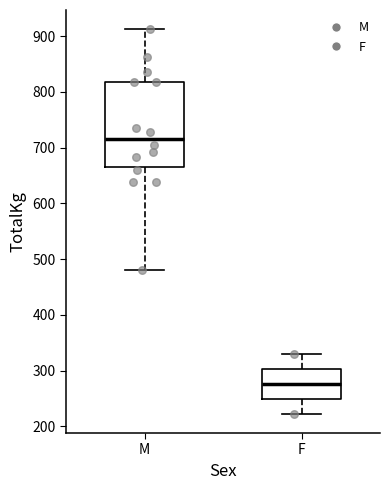

Reading left to right, read every box against the y-axis: the position of its median line, the range the box covers, and the ends of its whiskers. The values are not printed on the chart, so give them approximately, as read against the axis.

M: median 720, box 670 to 820, whiskers 480 to 910
F: median 280, box 250 to 300, whiskers 220 to 330